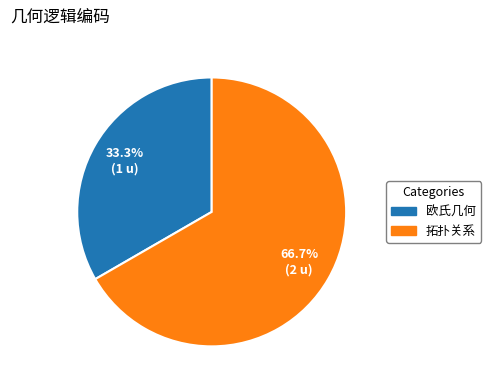

Which has a higher value, 欧氏几何 or 拓扑关系?

拓扑关系